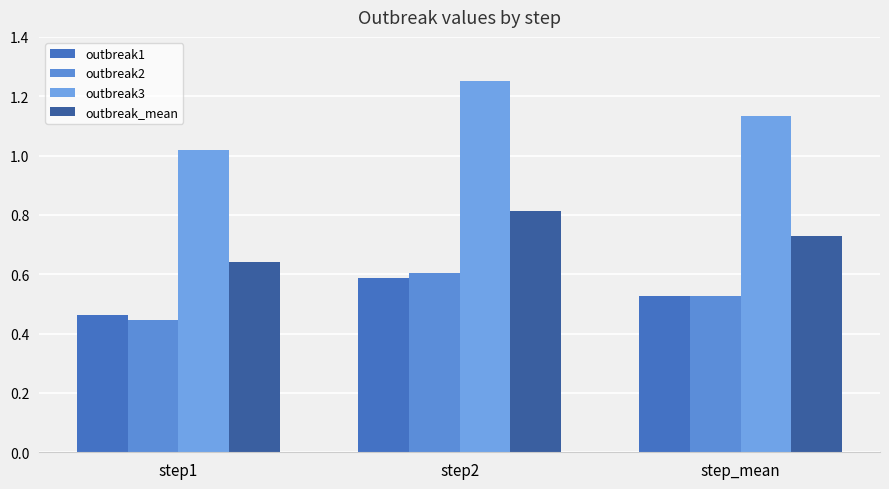

What is the difference between the second highest and minimum values in the outbreak3 series?

0.1